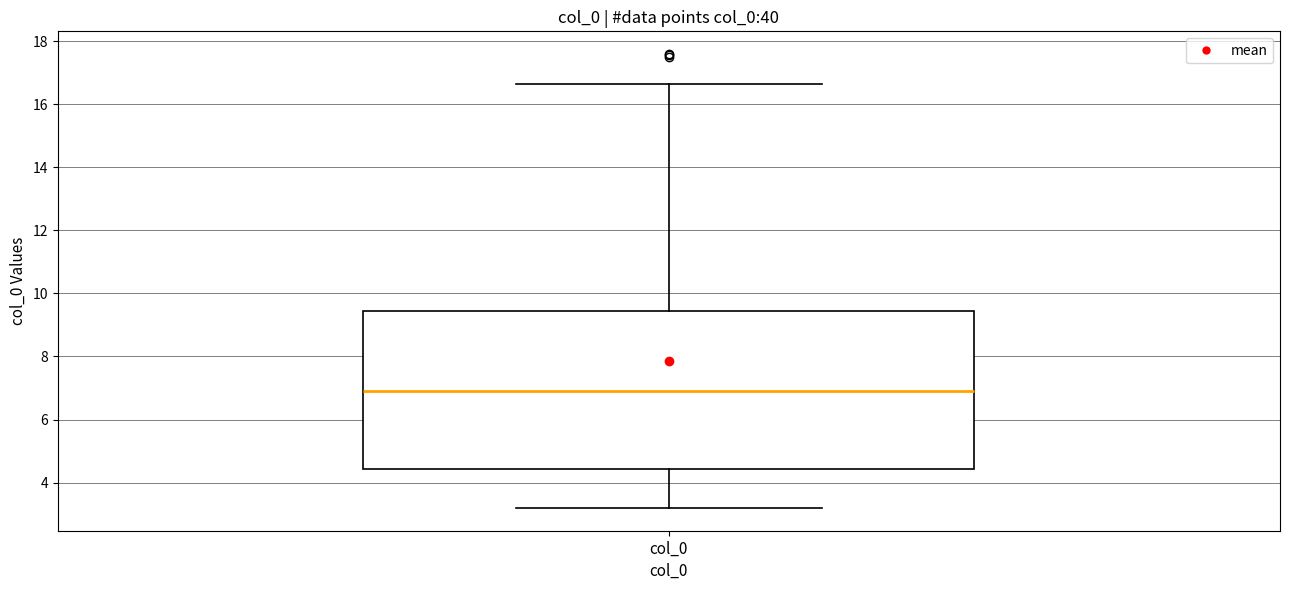

Read this box plot against the y-axis: the position of the median line, the range covered by the box, and the ends of both whiskers. The values are not printed on the chart, so give them approximately, as read against the axis.

median 6.8, box 4.4 to 9.4, whiskers 3.2 to 16.6